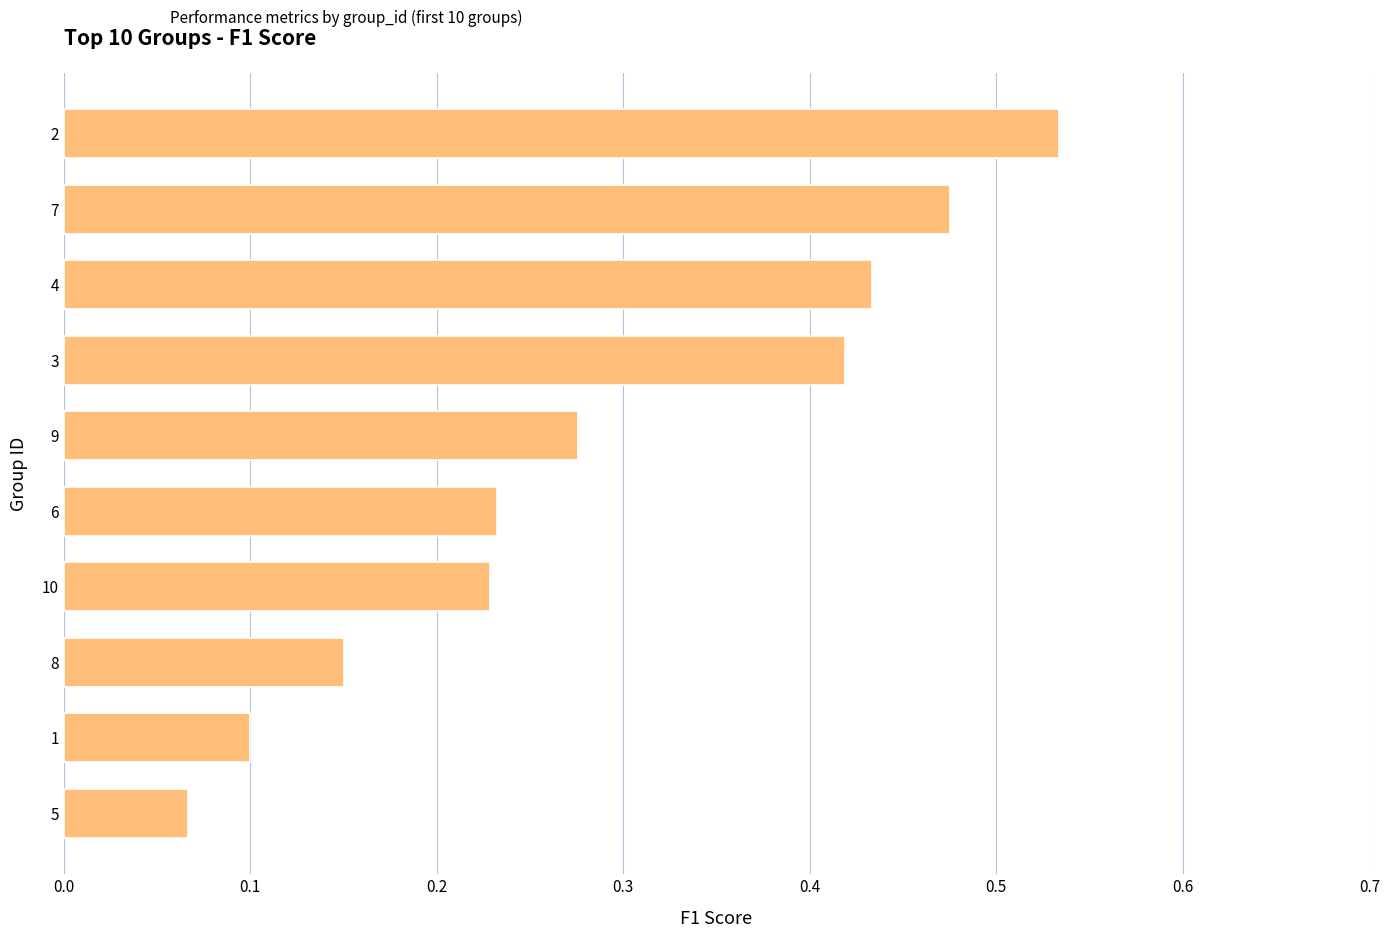

Which category has the lowest value across all series?

5